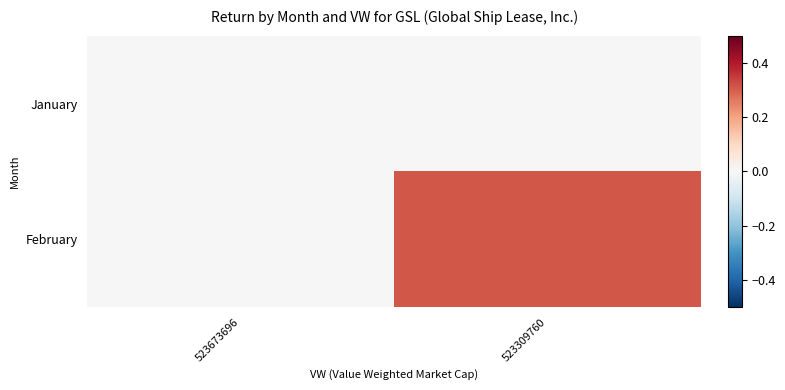

Between 523673696 and 523309760, which is larger?

523309760